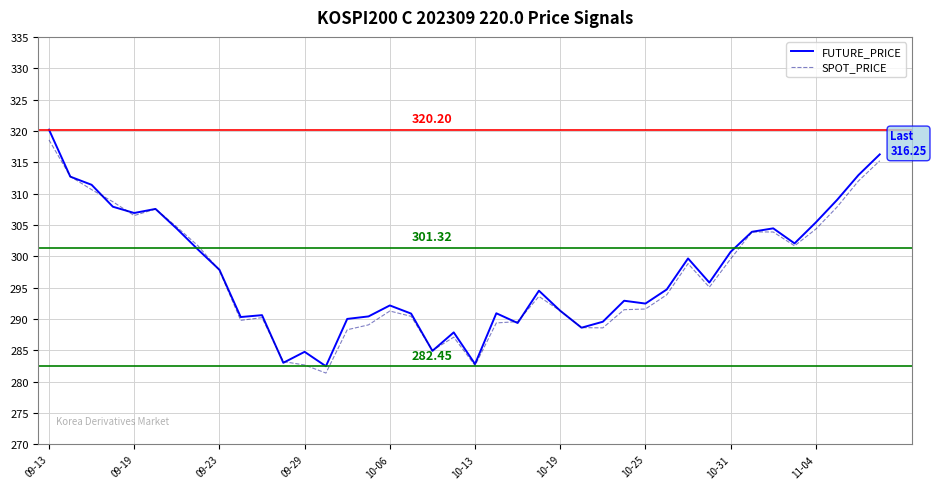

Which series has the largest range (max minus min)?

FUTURE_PRICE